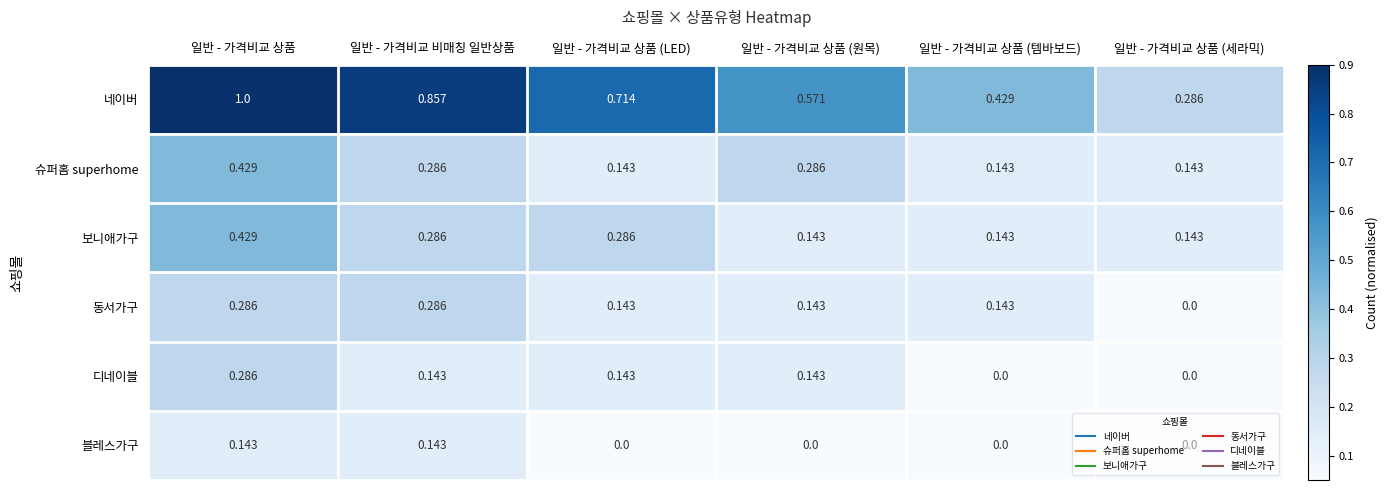

Count the number of categories in the chart.

6